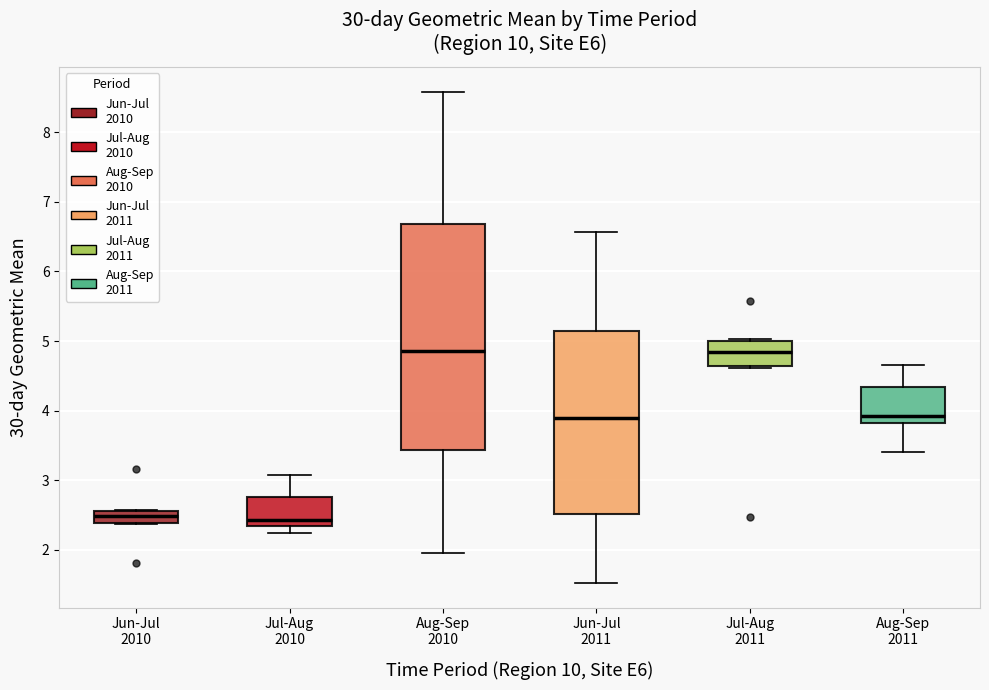

Comparing the boxes themselves (not the whiskers), which one is the tallest?

Aug-Sep 2010